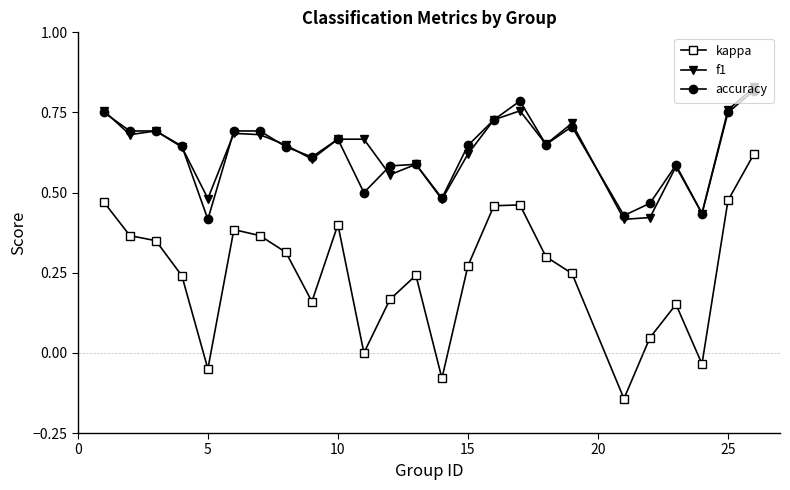

True or false: f1 and kappa intersect in this chart.

False